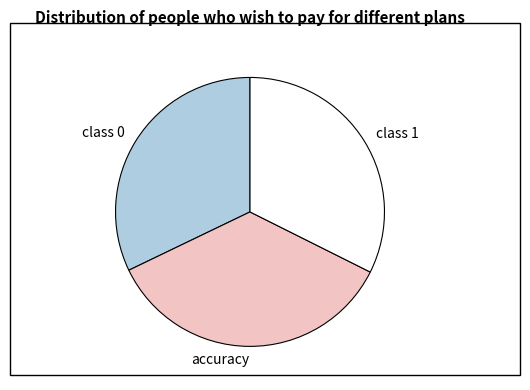

What is the largest slice in the pie chart?

accuracy